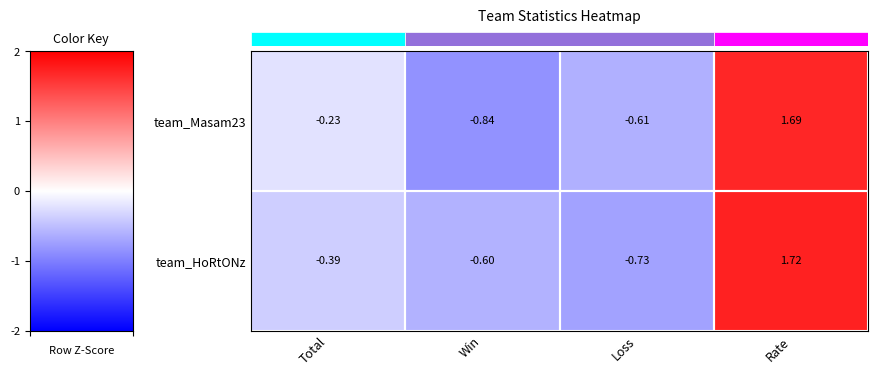

At which category is the sum across all series the highest?

Rate